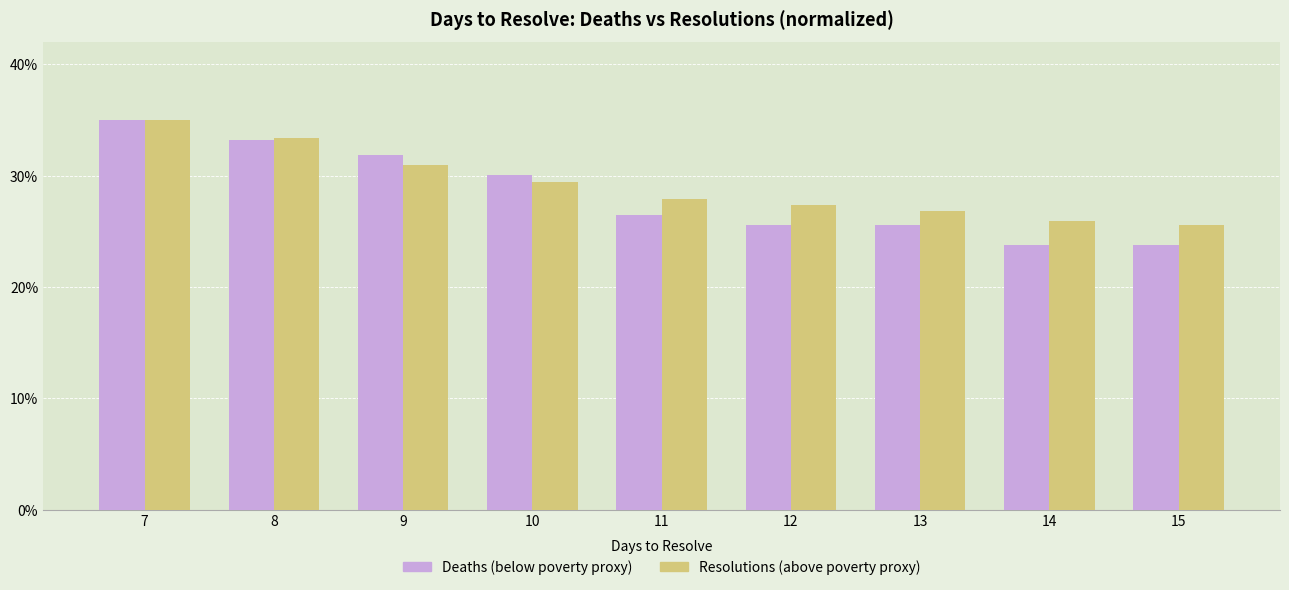

What is the sum of all Resolutions (above poverty proxy) values?

262.5